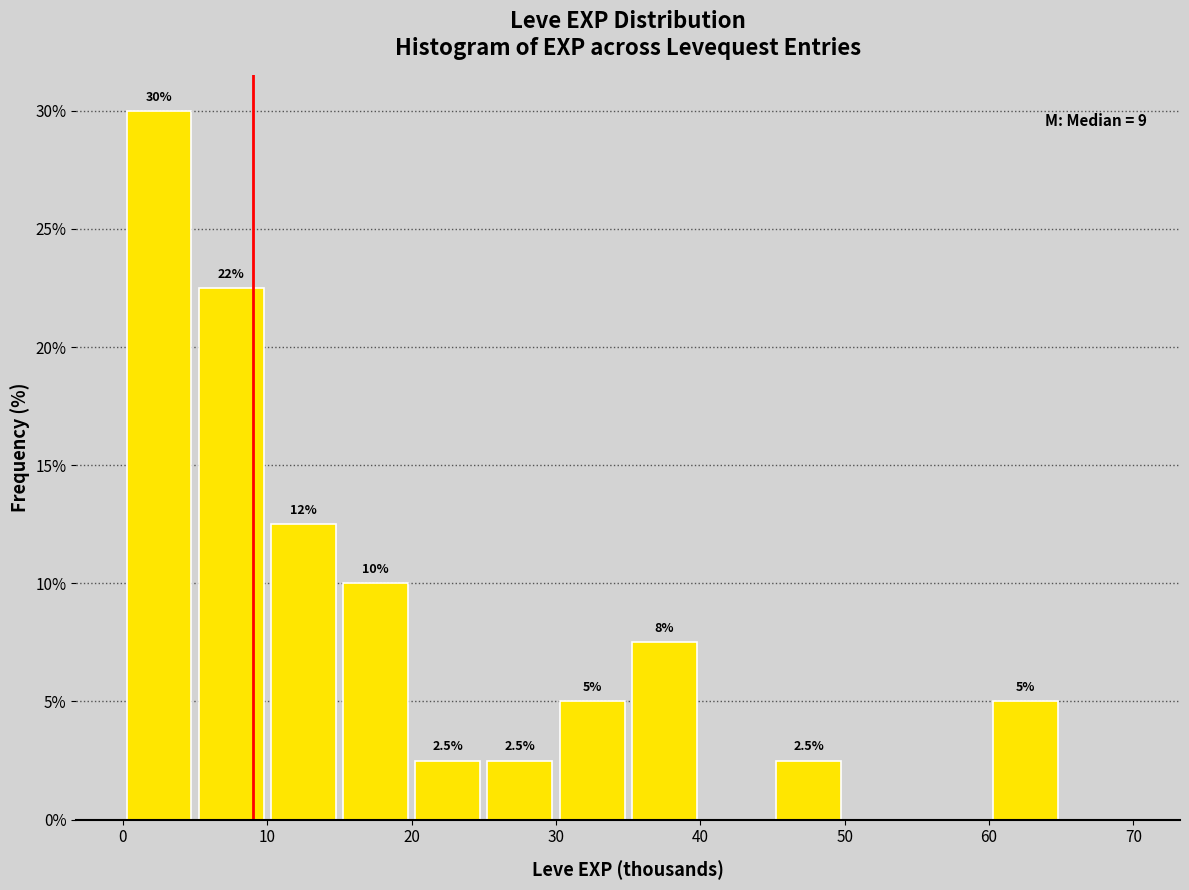

Over which range of the x-axis is the bar tallest?

0 to 5